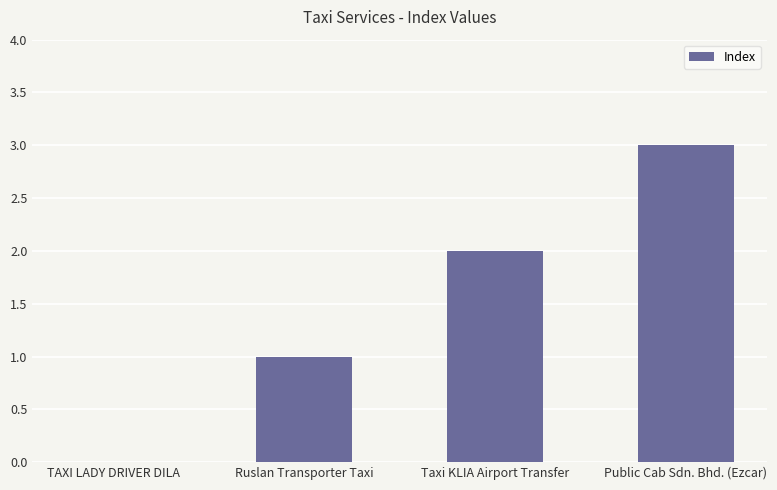

What is the sum of all values?

6